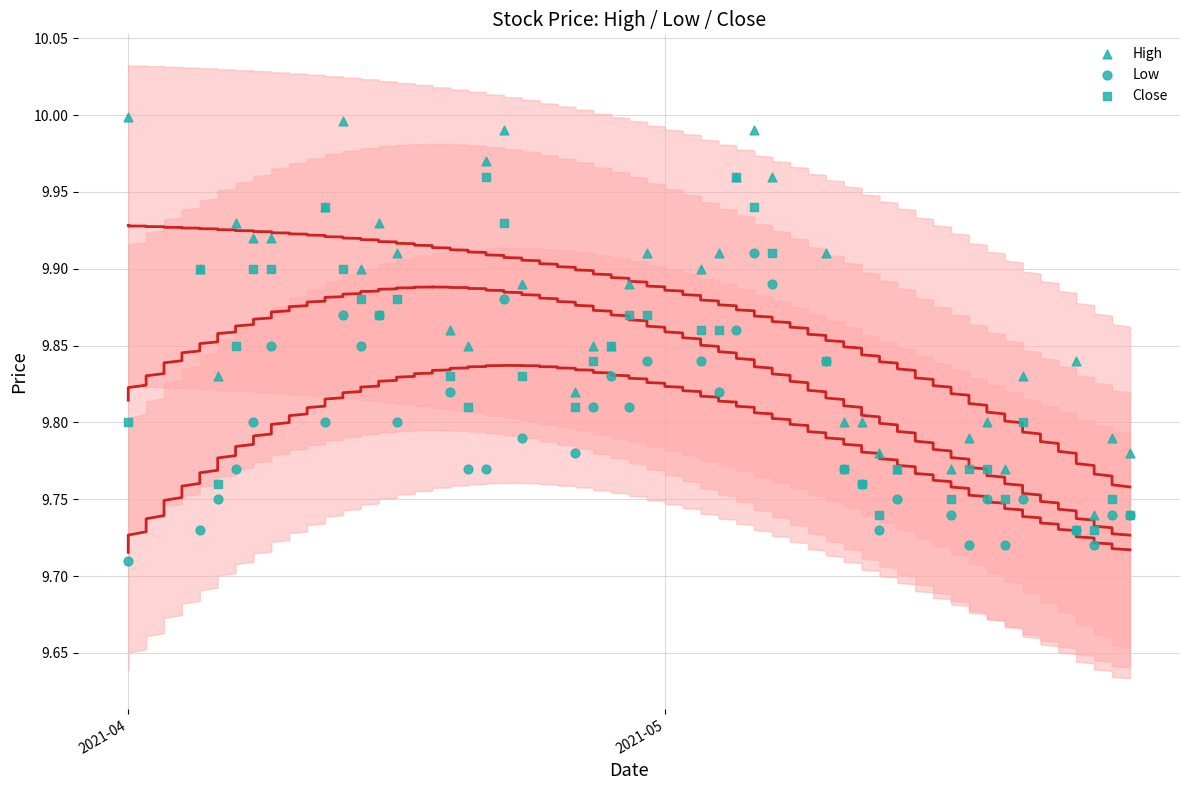

Which series contains the highest Y value?

High